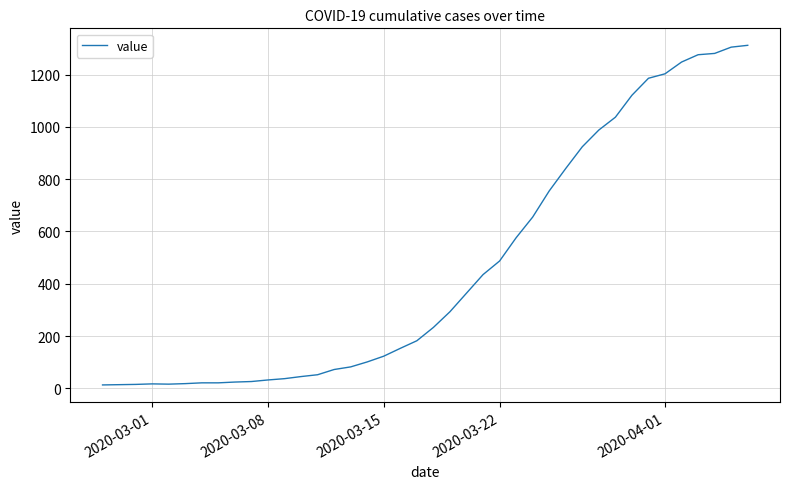

How many lines are shown in the chart?

1